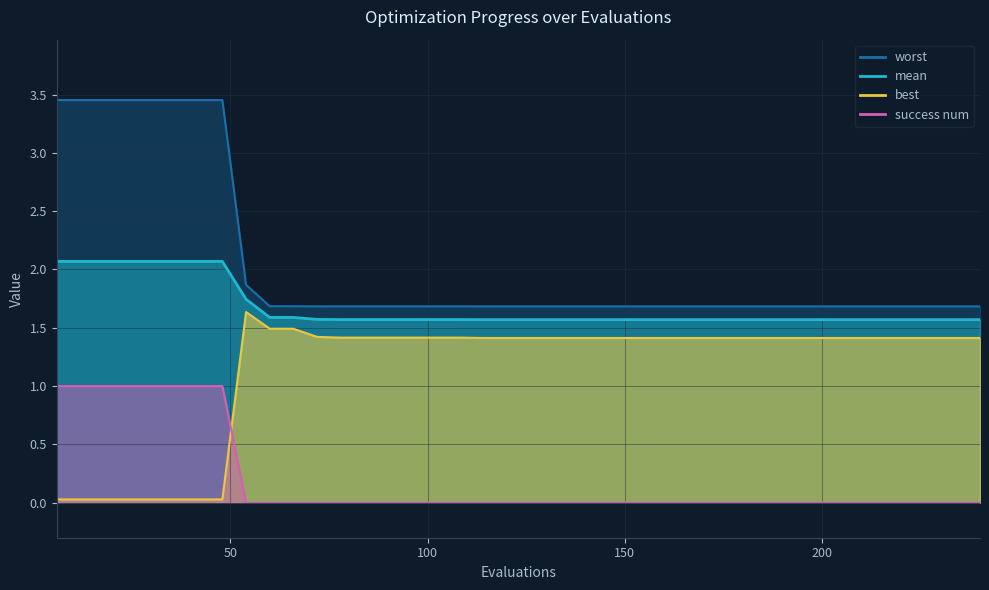

What are all the series names shown in the legend?

mean, best, worst, success num